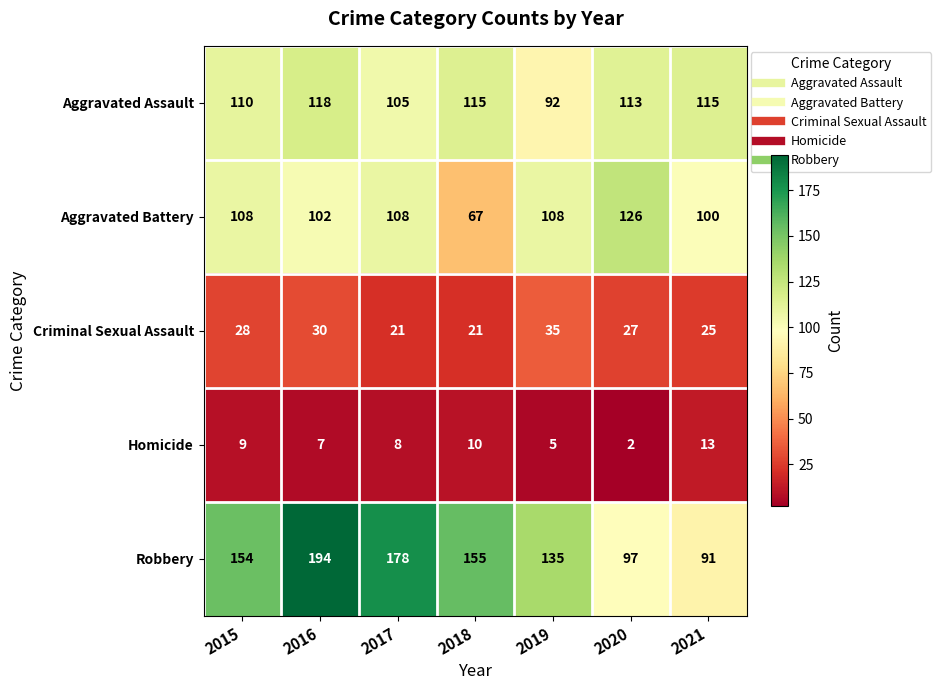

What is the maximum value shown in the chart?

194